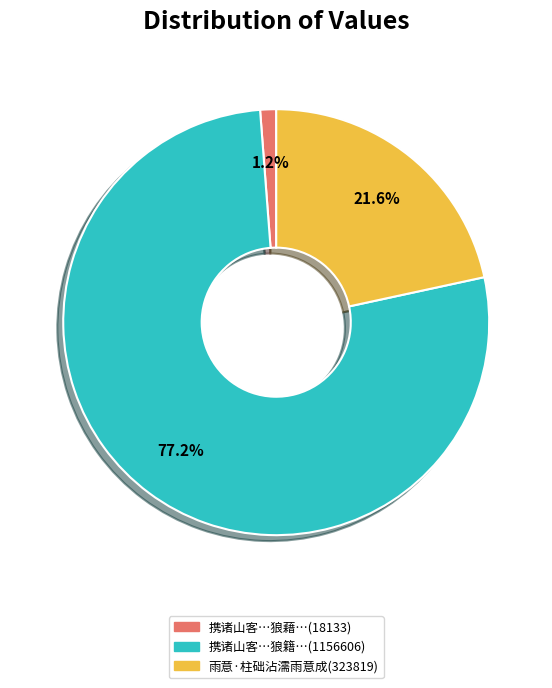

Count the number of slices in the pie.

3